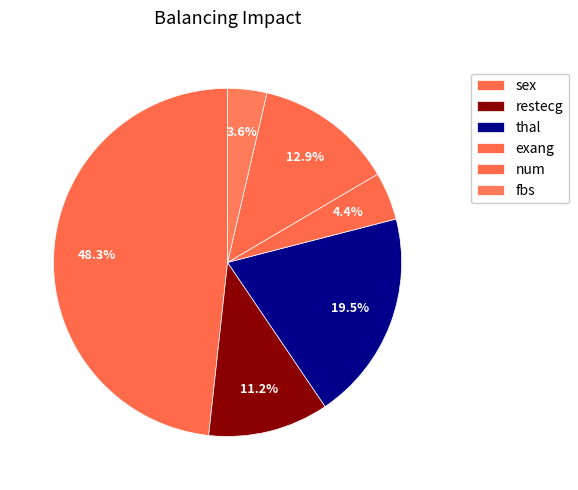

Count the number of slices in the pie.

6